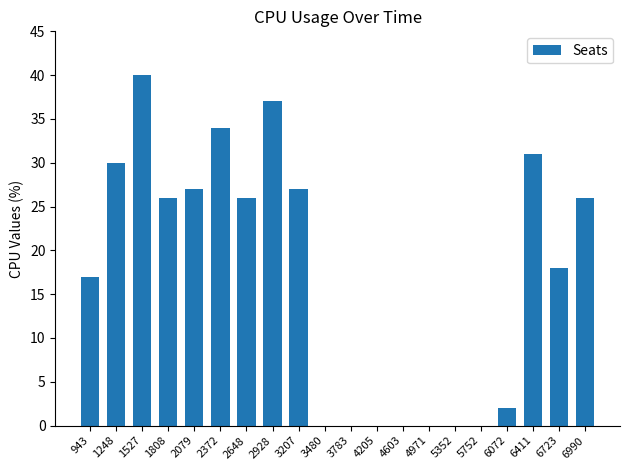

How many data points does each series have?

20